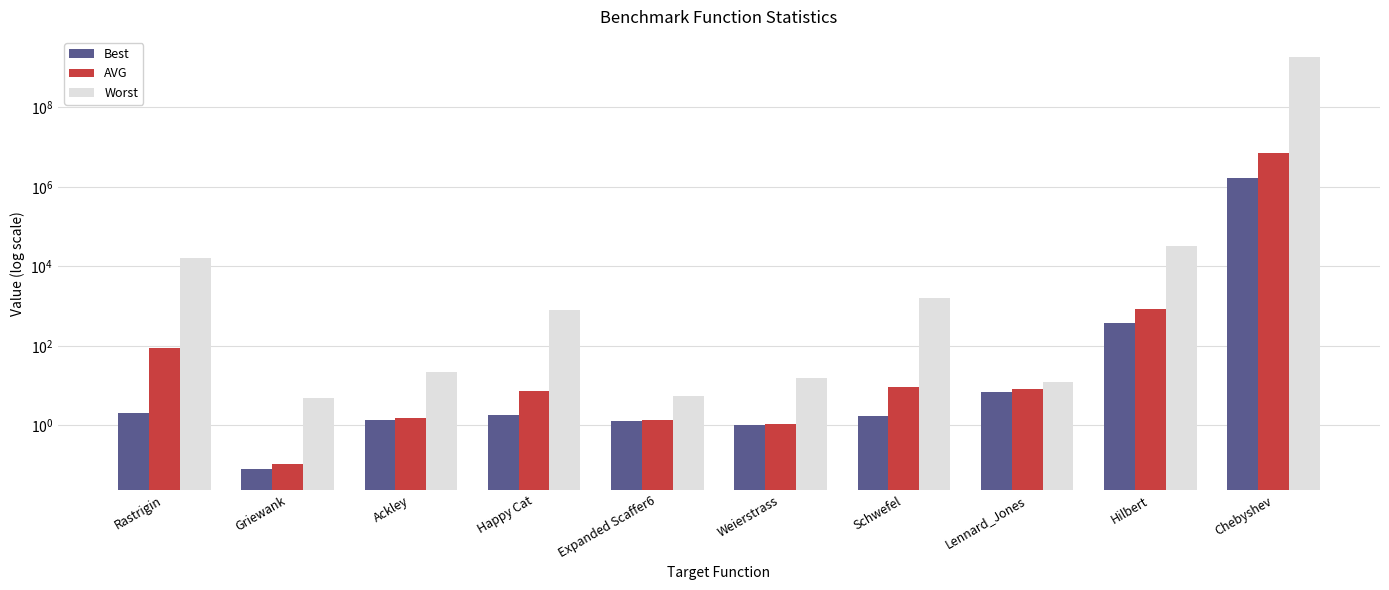

Rank the series at Weierstrass from lowest to highest value.

Best, AVG, Worst